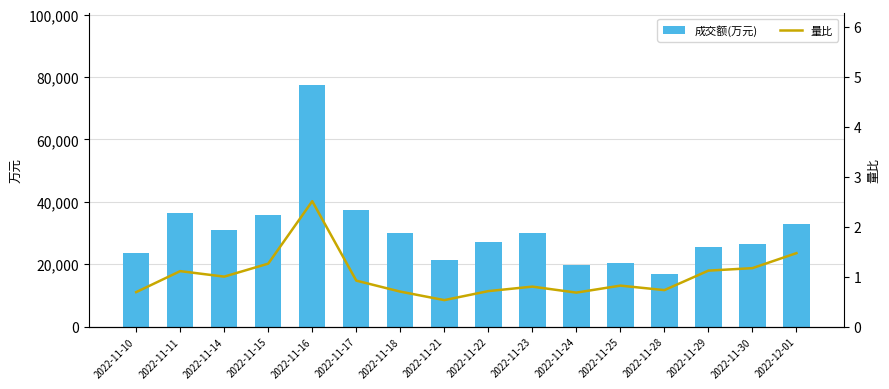

What is the label of the 10th bar from the right?

2022-11-18